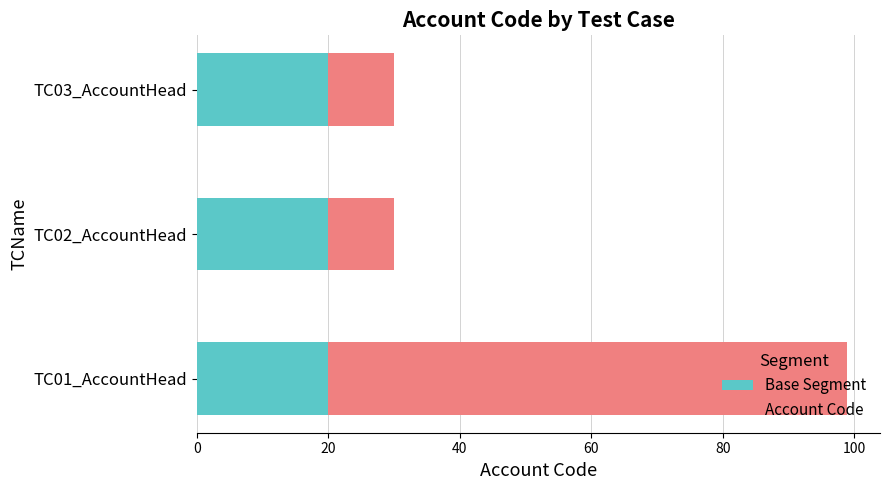

What is the maximum value for Base Segment?

20